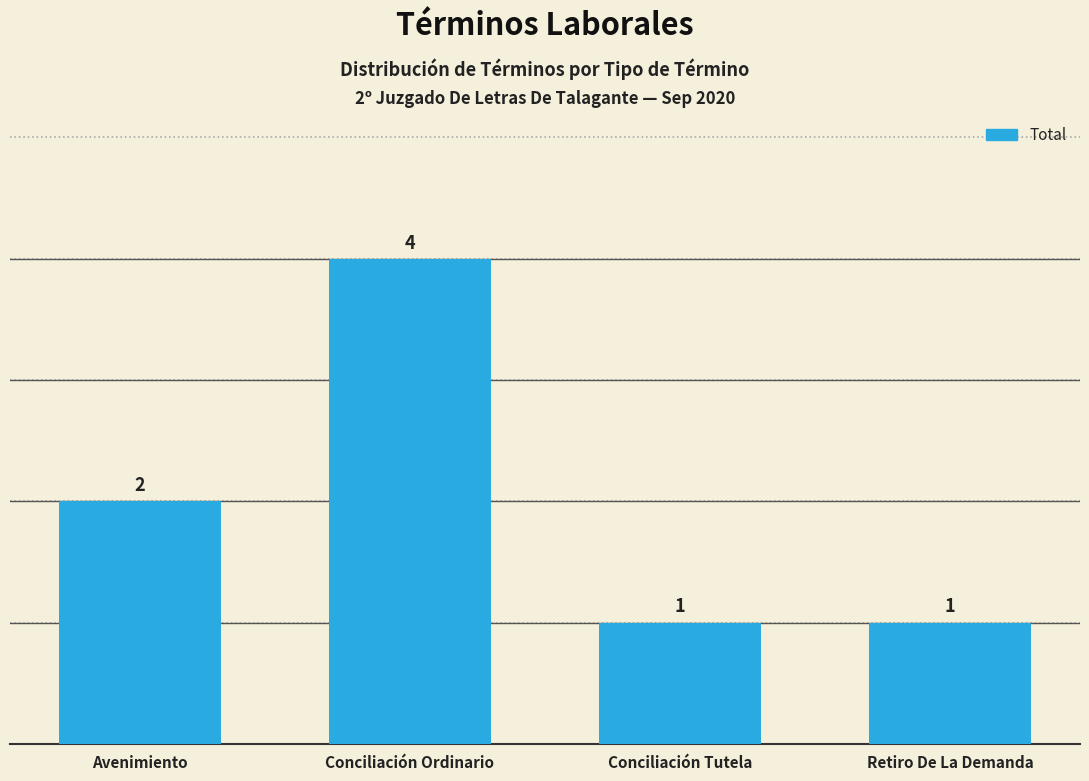

What is the ratio of the value at Conciliación Tutela to the value at Avenimiento?

0.5